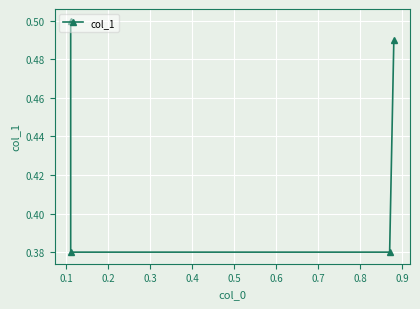

Count the values in the range 0 to 1.

4